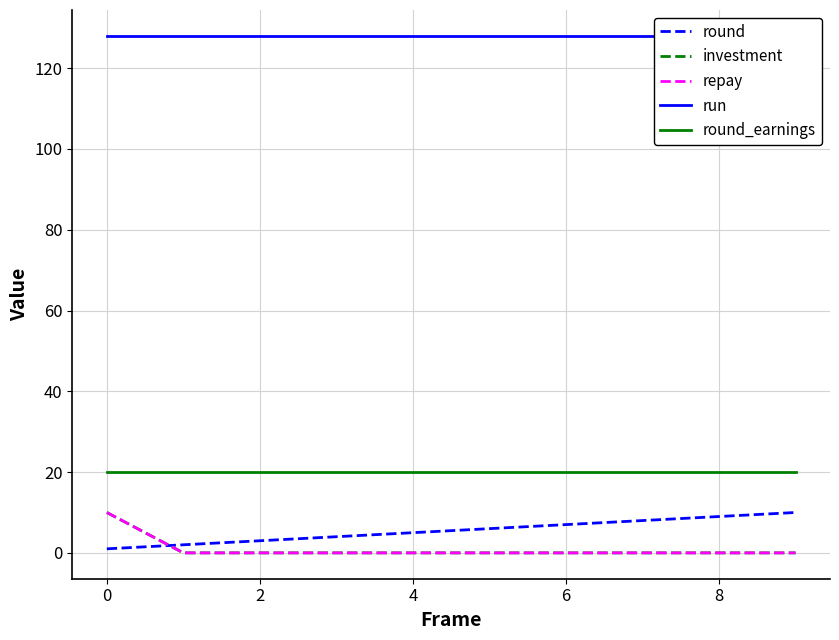

Rank the series by their maximum value, from lowest to highest.

round, investment, repay, round_earnings, run